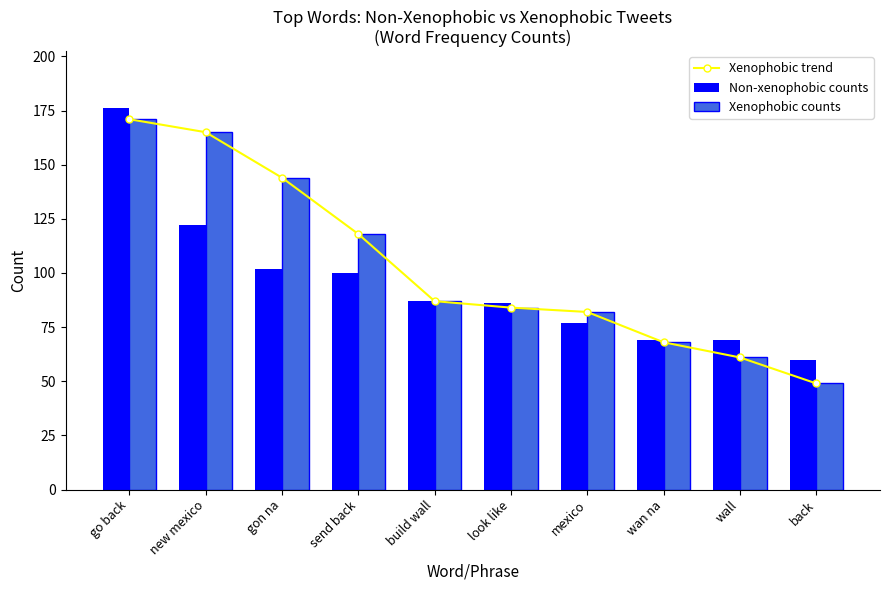

How many series are shown in this chart?

3